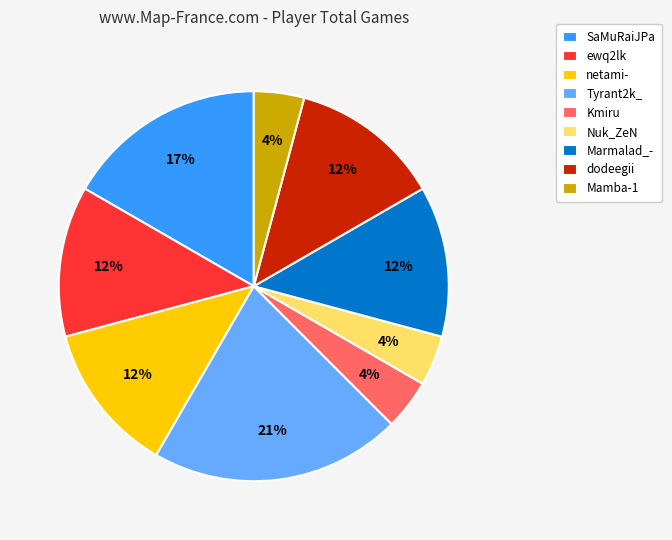

Which slice is the largest?

Tyrant2k_